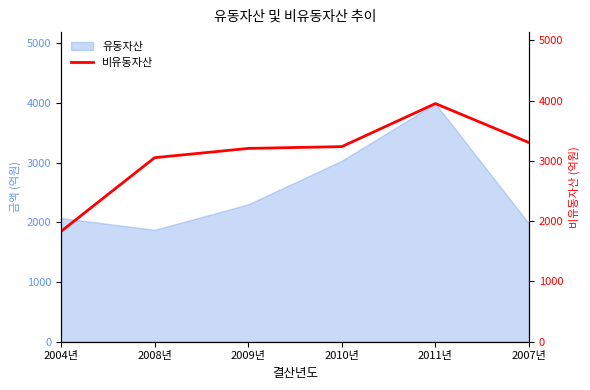

Where is 유동자산 nearest to the value 2933?

2010년